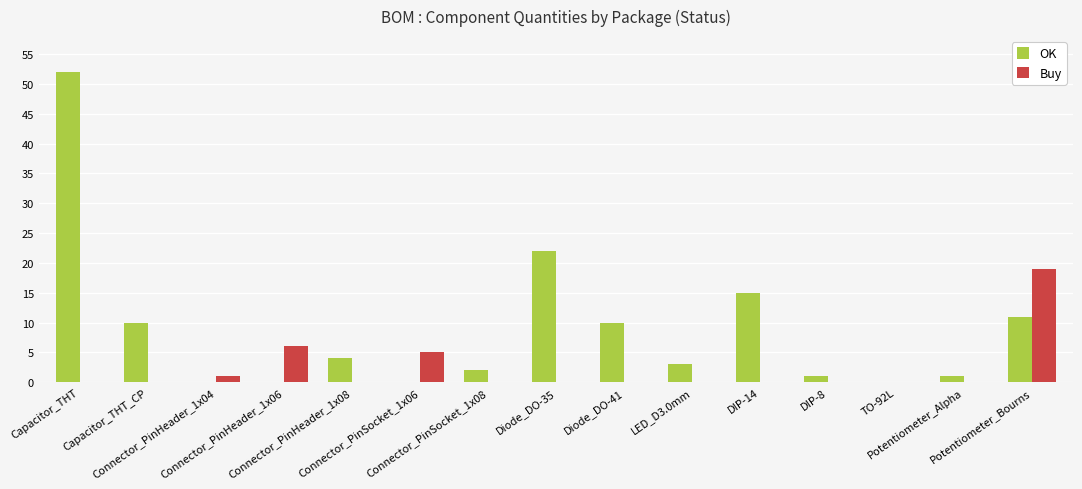

At which category does the chart reach its peak across all series?

Capacitor_THT